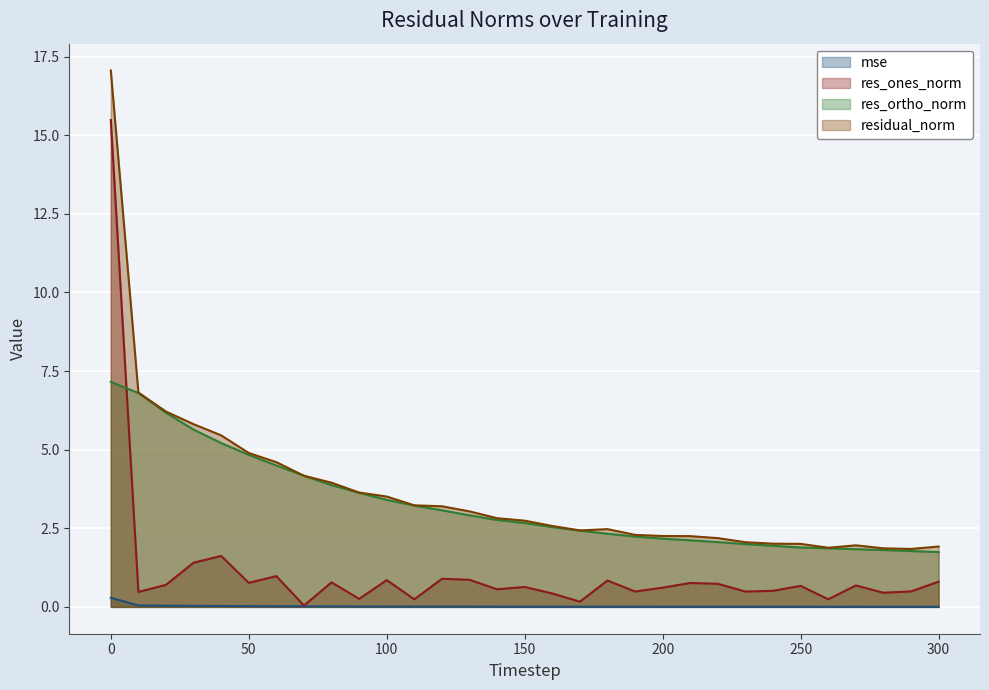

Which series changed the most between 110 and 120?

res_ones_norm